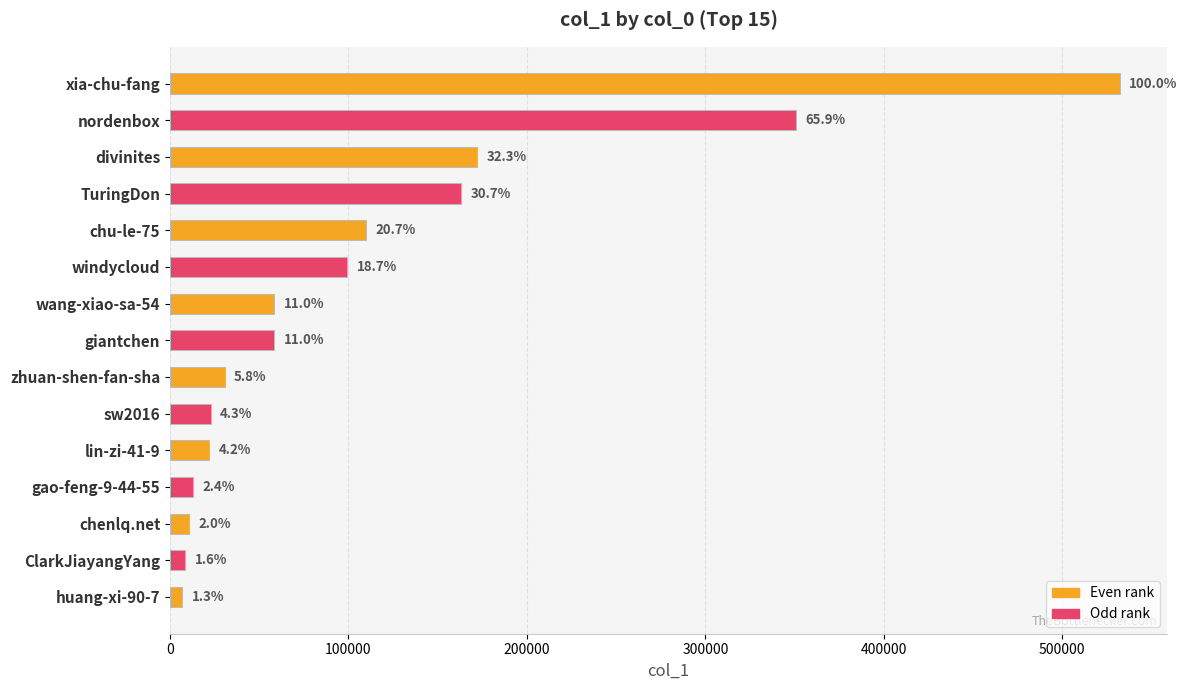

Does the chart contain any negative values?

No